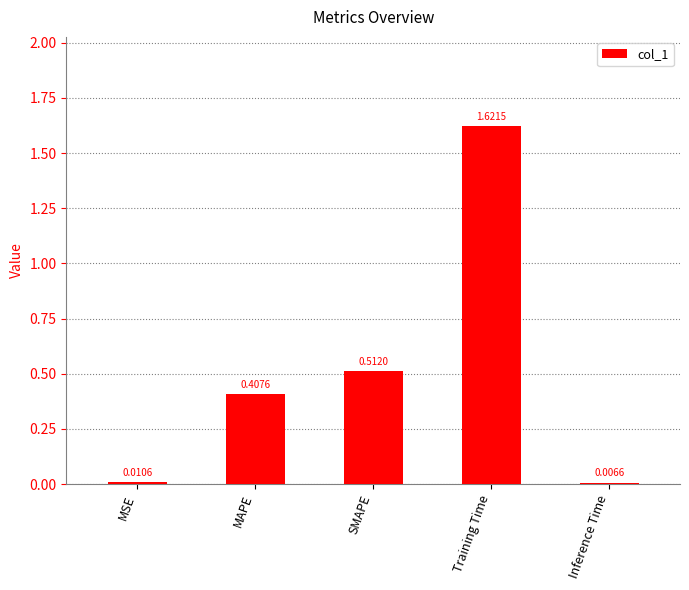

What is the label of the 2nd bar from the left?

MAPE